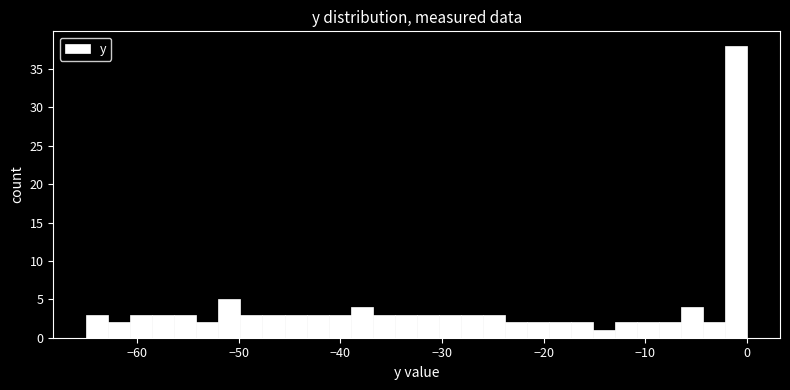

Around what value on the x-axis is the tallest bar? Give the approximate position of its centre, as read against the axis.

-1